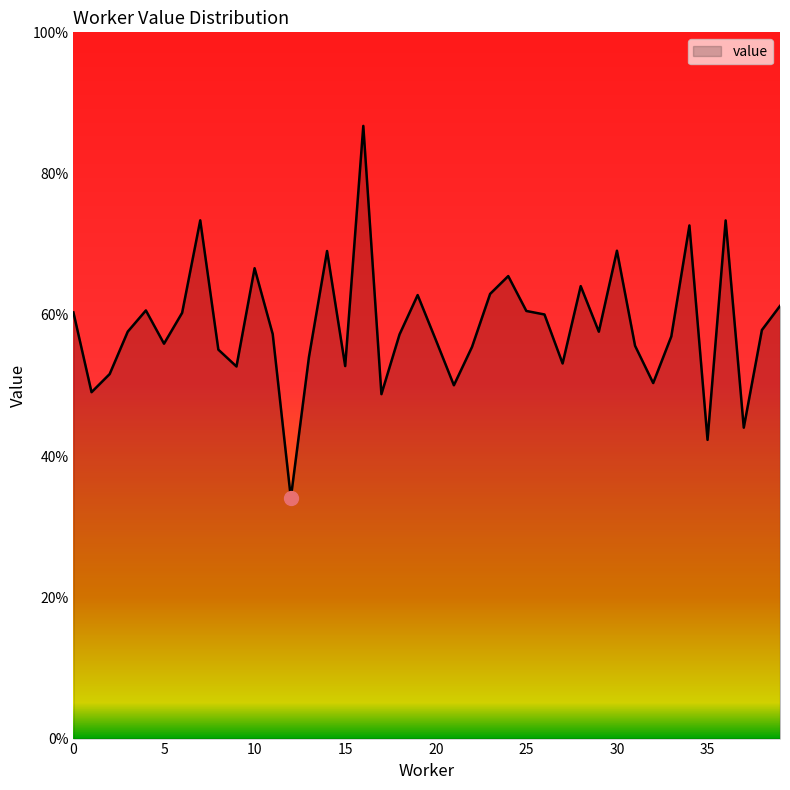

Does the chart have visible grid lines?

No